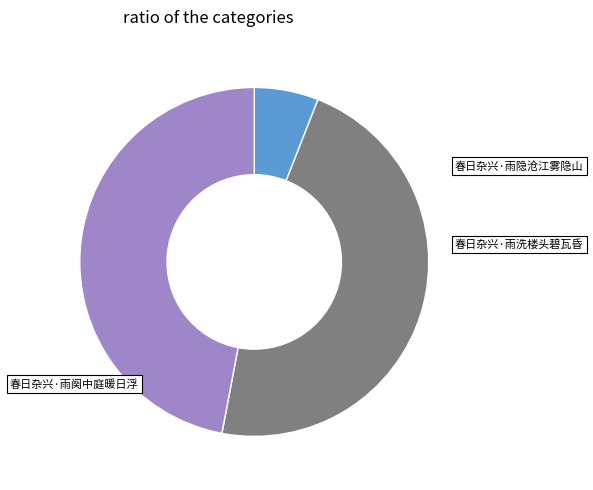

How much of the chart is everything except 春日杂兴·雨洗楼头碧瓦昏?

53.0%